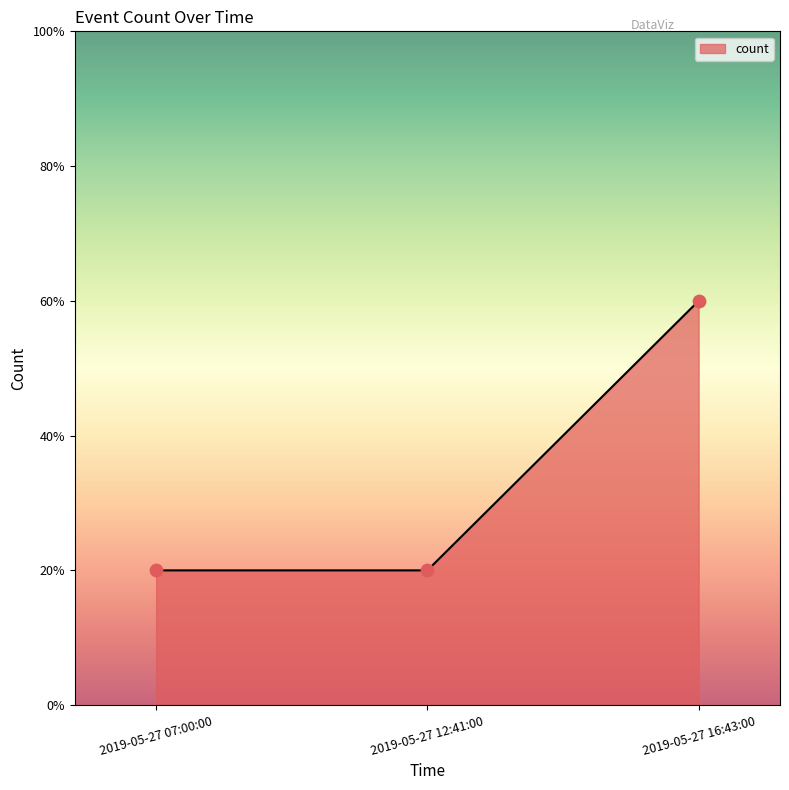

What is the ratio of the value at 2019-05-27 07:00:00 to the value at 2019-05-27 16:43:00?

0.3